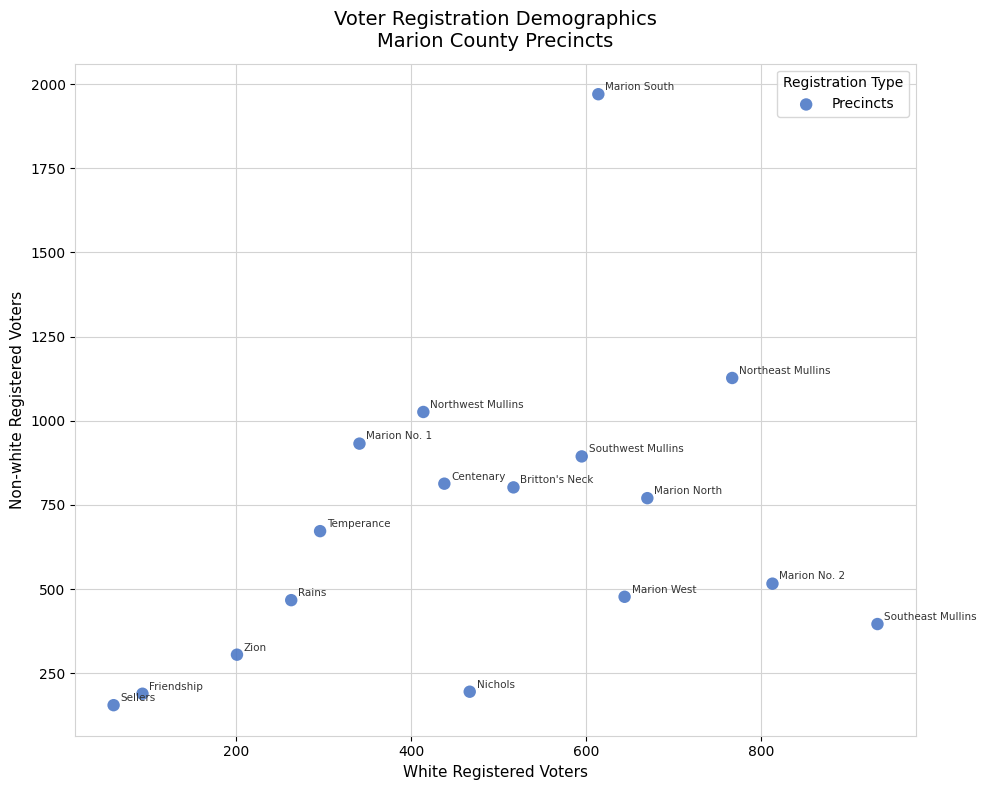

What Y value in the scatter plot is closest to 1062?

1026